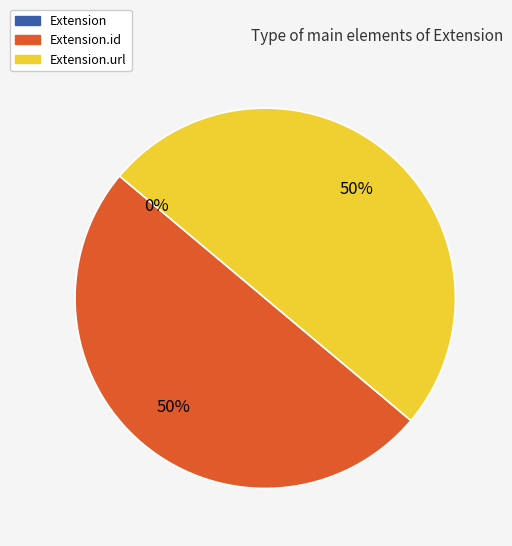

Is there a majority slice in this chart?

No